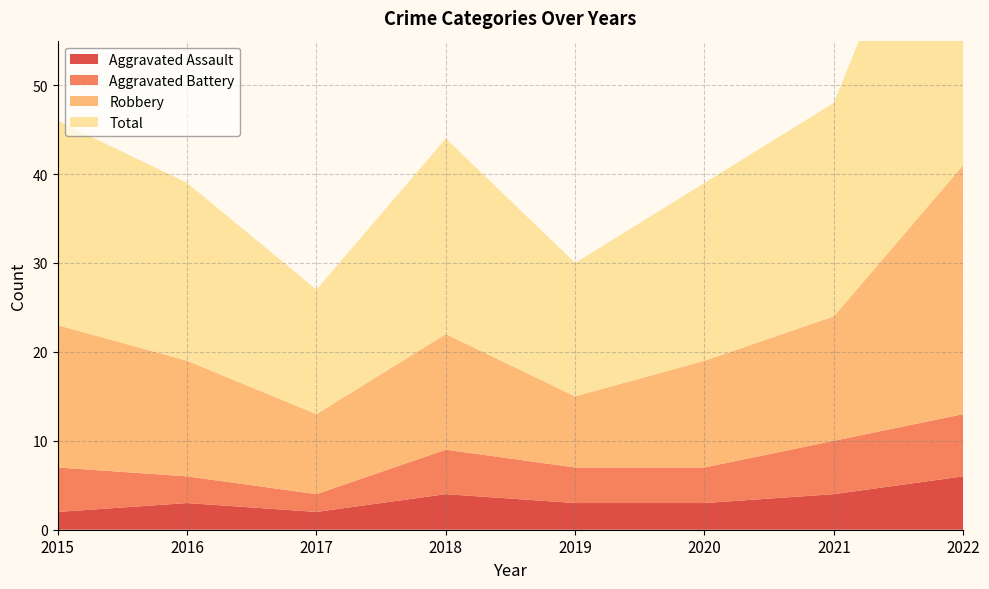

Reading left to right, transcribe all the data shown in this chart.

Aggravated Assault: 2015=2	2016=3	2017=2	2018=4	2019=3	2020=3	2021=4	2022=6
Aggravated Battery: 2015=5	2016=3	2017=2	2018=5	2019=4	2020=4	2021=6	2022=7
Robbery: 2015=16	2016=13	2017=9	2018=13	2019=8	2020=12	2021=14	2022=28
Total: 2015=23	2016=20	2017=14	2018=22	2019=15	2020=20	2021=24	2022=43